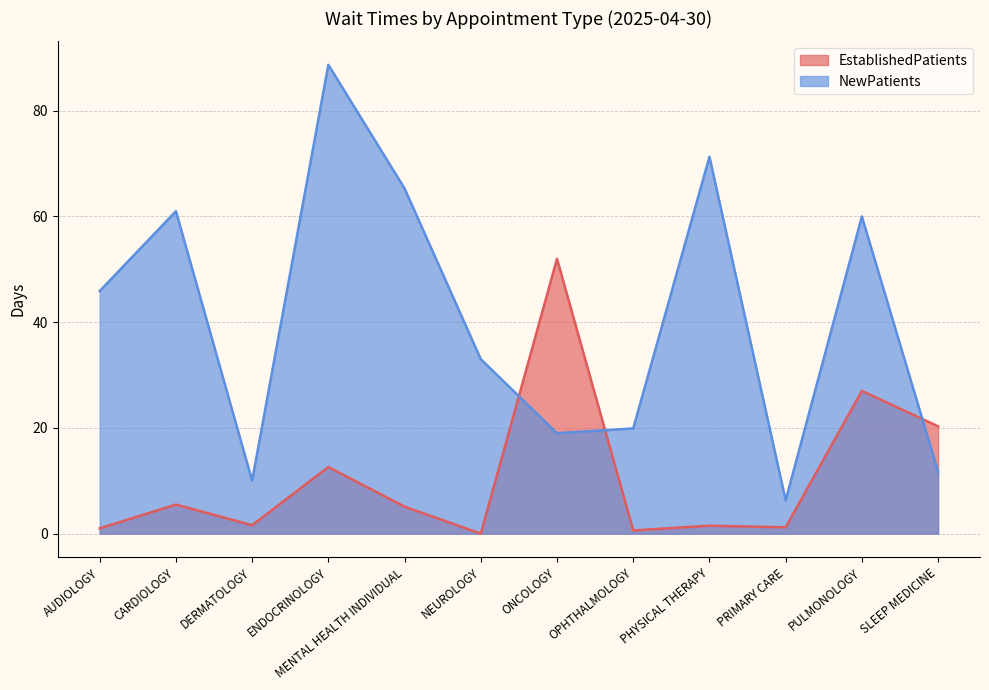

Which category has the highest value in the NewPatients series?

ENDOCRINOLOGY